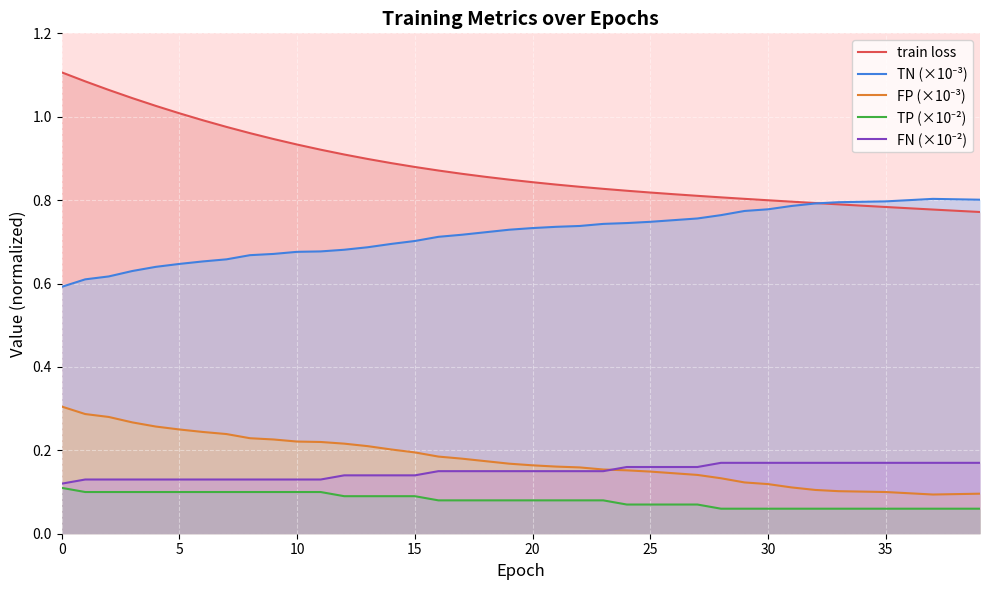

Which category has the highest value in the TN (×10⁻³) series?

37